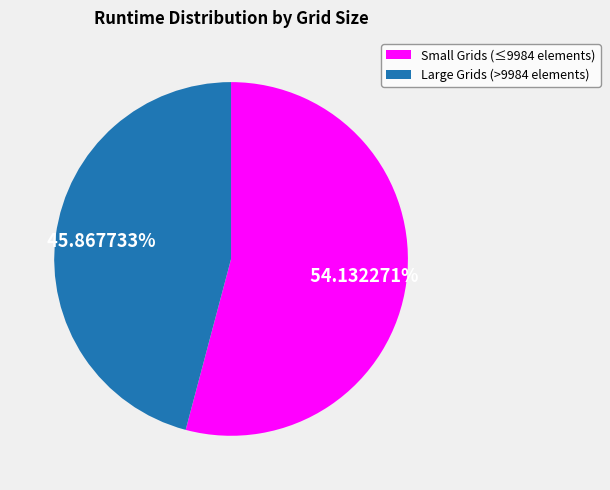

Does any single category account for the majority?

Yes